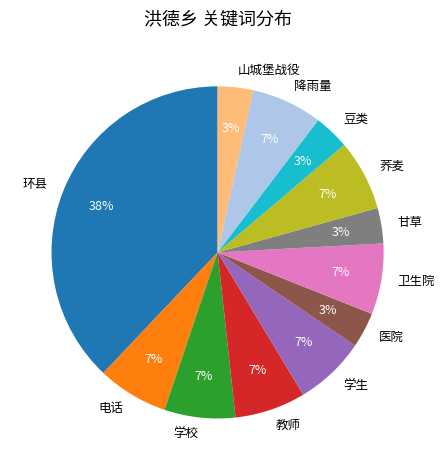

The 学校 slice represents 1% of the pie. True or false?

False